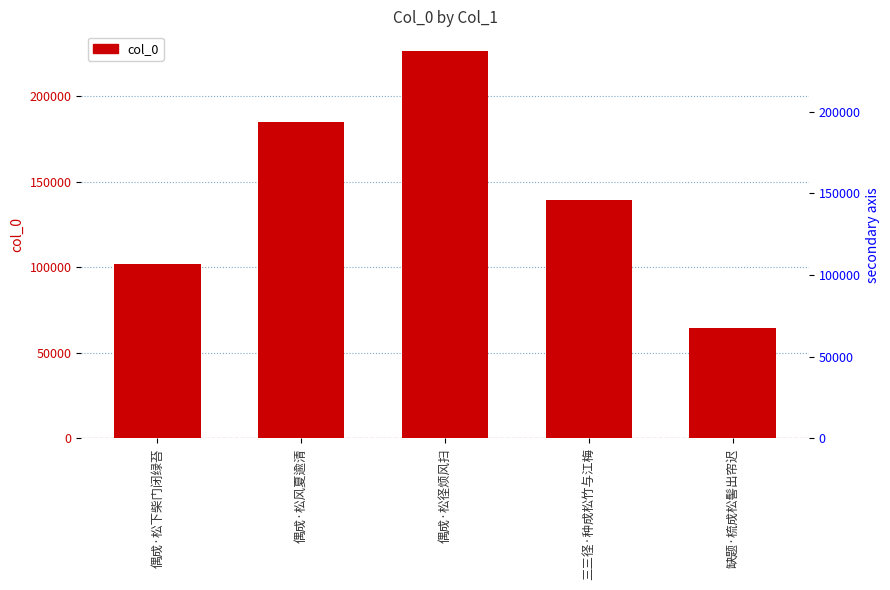

Rank the categories by value from highest to lowest.

偶成·松径烦风扫, 偶成·松风夏逾清, 三三径·种成松竹与江梅, 偶成·松下柴门闭绿苔, 缺题·梳成松髻出帘迟